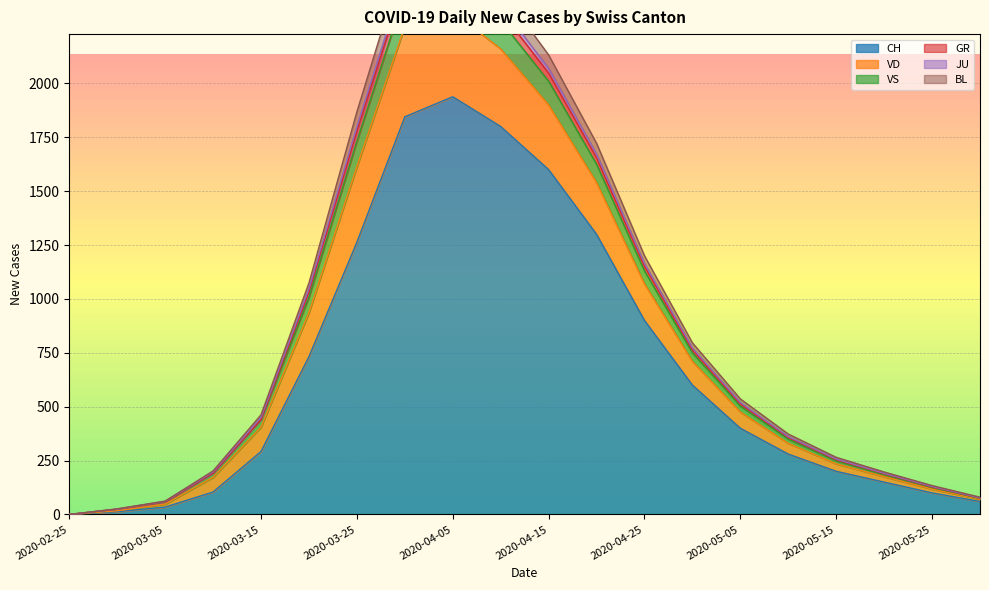

At which category does the chart reach its minimum across all series?

2020-02-25